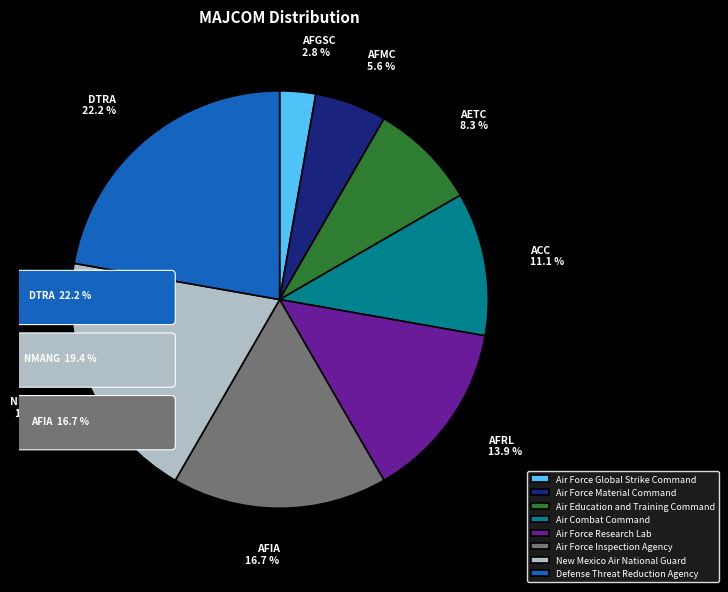

What percentage is the Air Combat Command slice, to the nearest percent?

11%